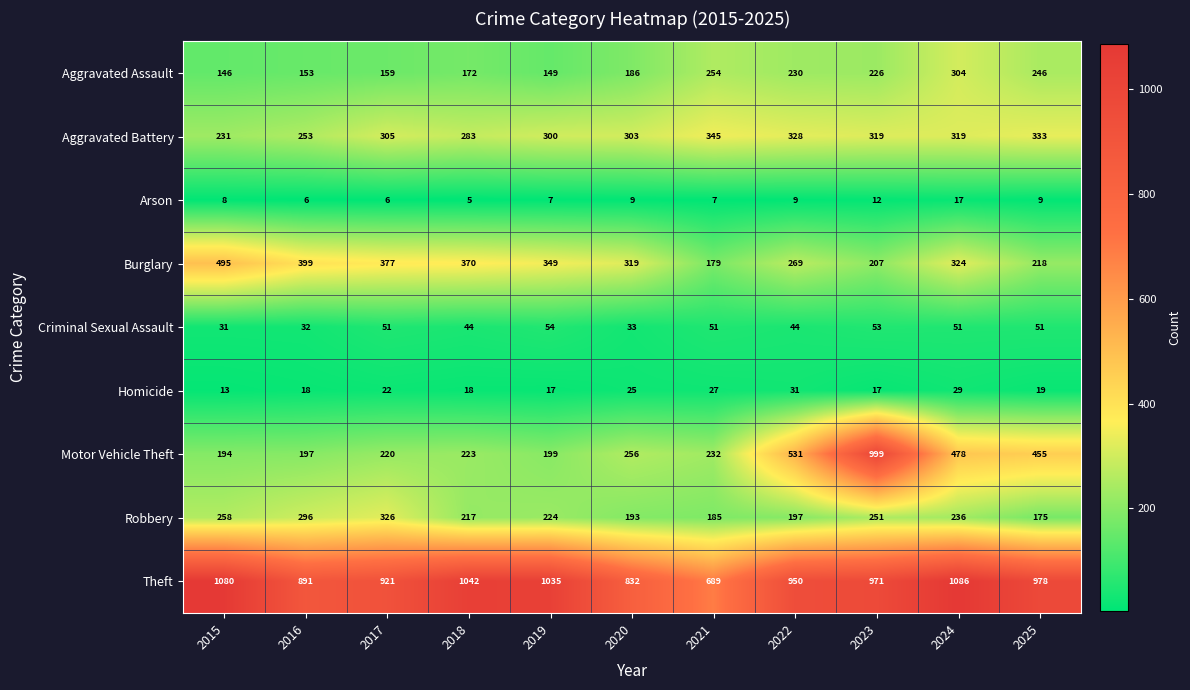

The value of Robbery at 2023 is 251. True or false?

True